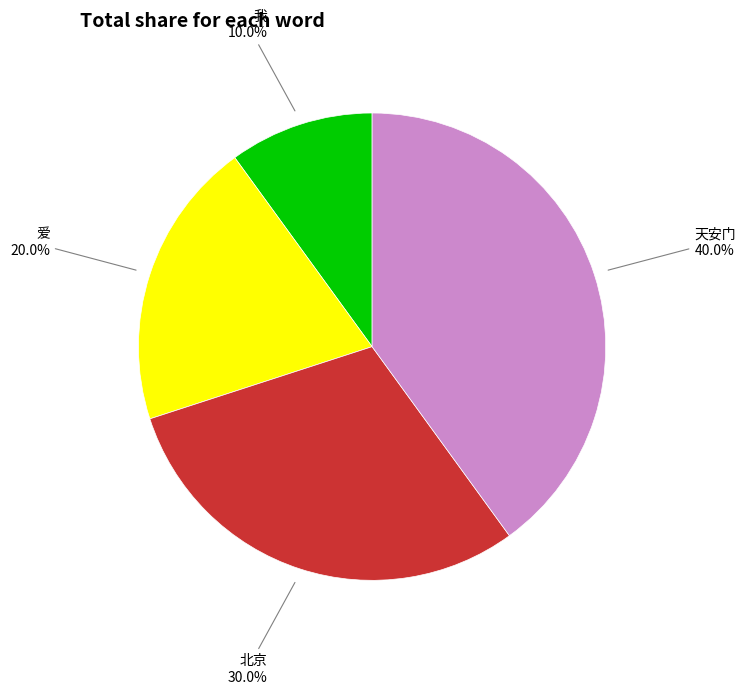

Is 爱 the majority of the pie?

No